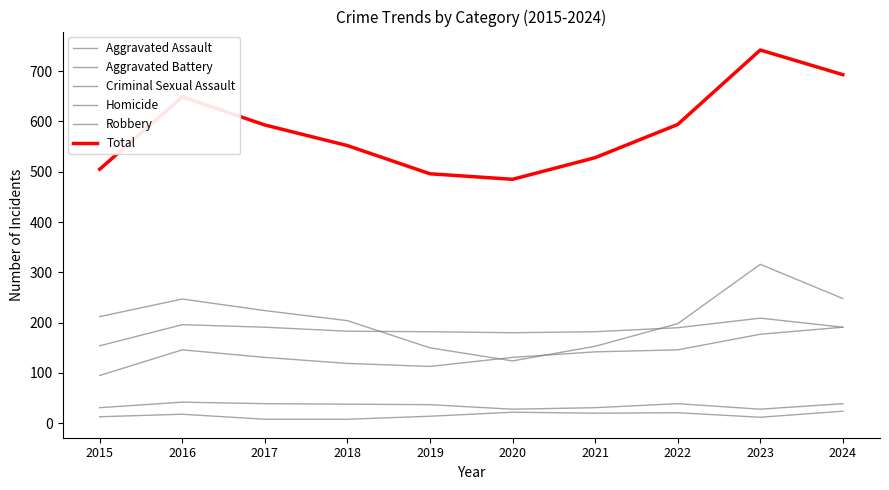

At how many categories does at least one series exceed 595?

3